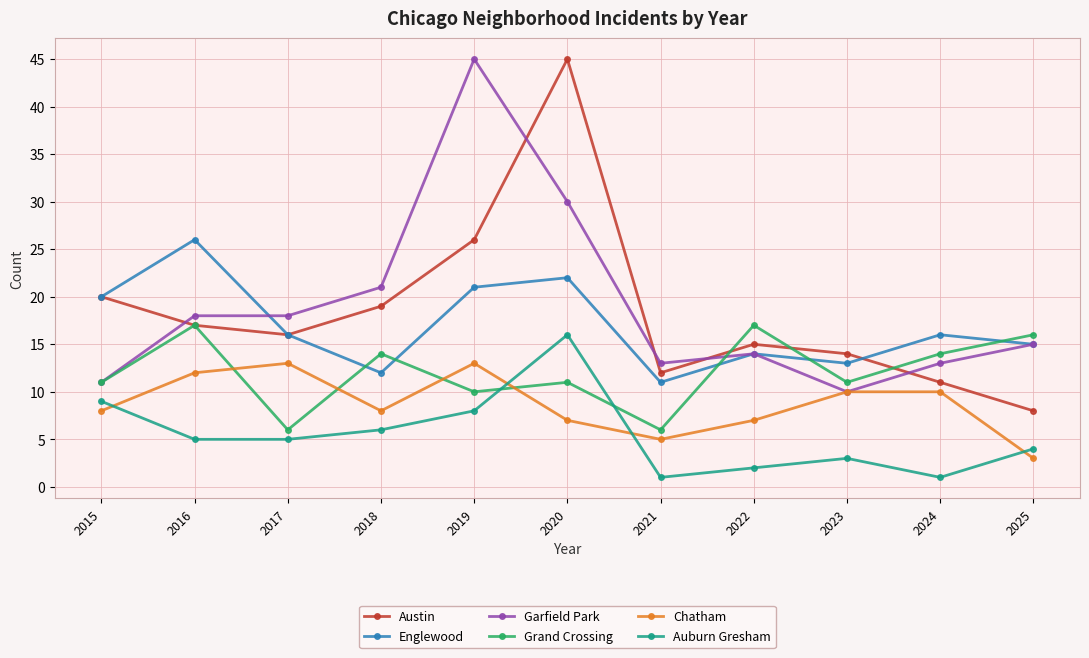

True or false: Austin and Chatham intersect in this chart.

False